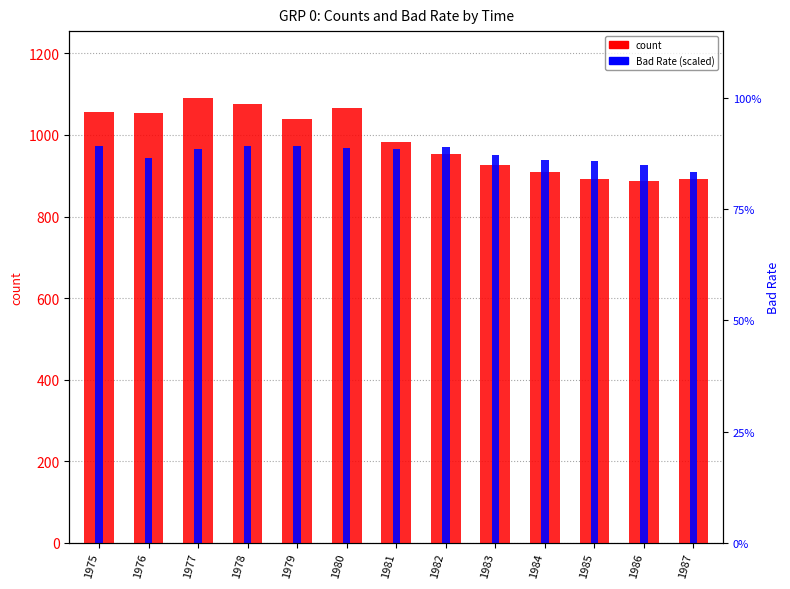

Reading left to right, transcribe all the data shown in this chart.

count: 1975=1057.0	1976=1054.0	1977=1091.0	1978=1076.0	1979=1039.0	1980=1065.0	1981=983.0	1982=954.0	1983=926.0	1984=908.0	1985=893.0	1986=888.0	1987=891.0
Bad Rate (scaled): 1975=972.3	1976=943.0	1977=966.0	1978=972.4	1979=972.3	1980=968.1	1981=964.5	1982=970.9	1983=952.0	1984=938.4	1985=937.1	1986=926.4	1987=908.6